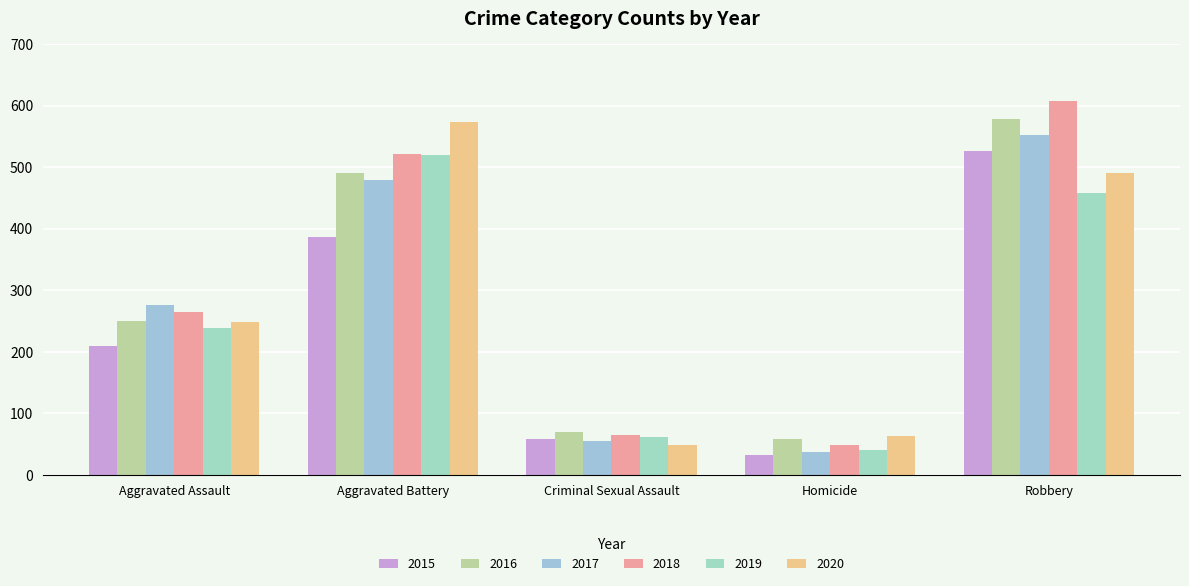

What position from the left is Criminal Sexual Assault?

3